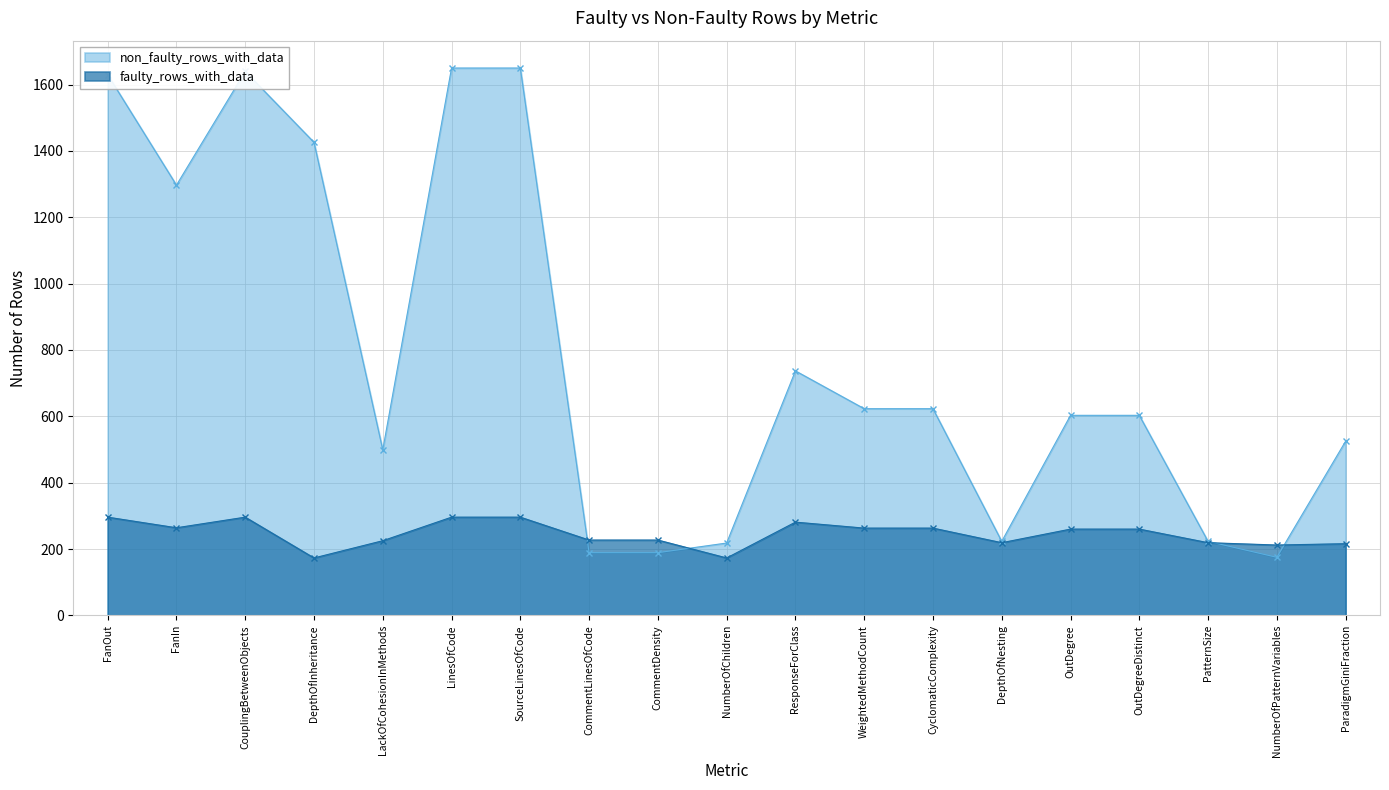

Between NumberOfPatternVariables and LackOfCohesionInMethods, which is larger?

LackOfCohesionInMethods